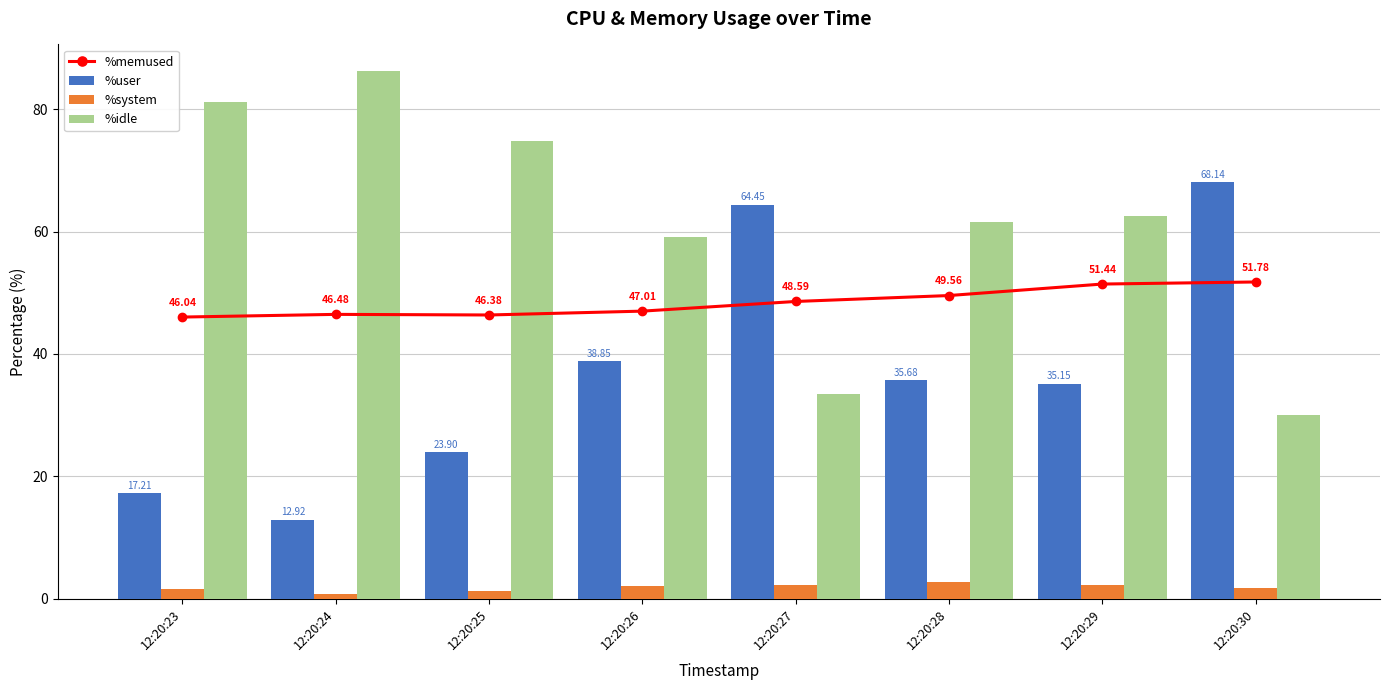

Where does the %memused series first go above 48?

12:20:27